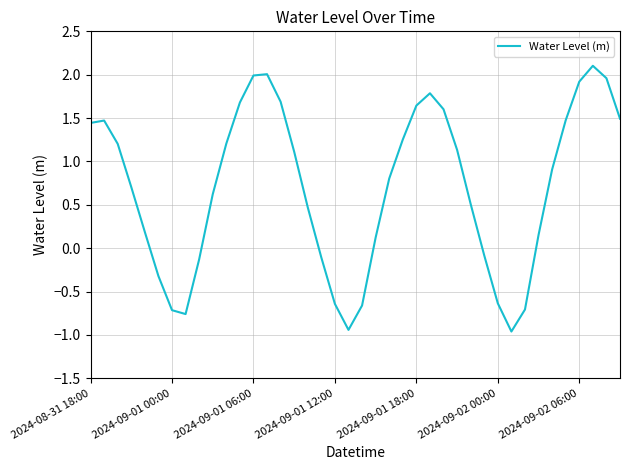

What is the maximum value shown in the chart?

2.1